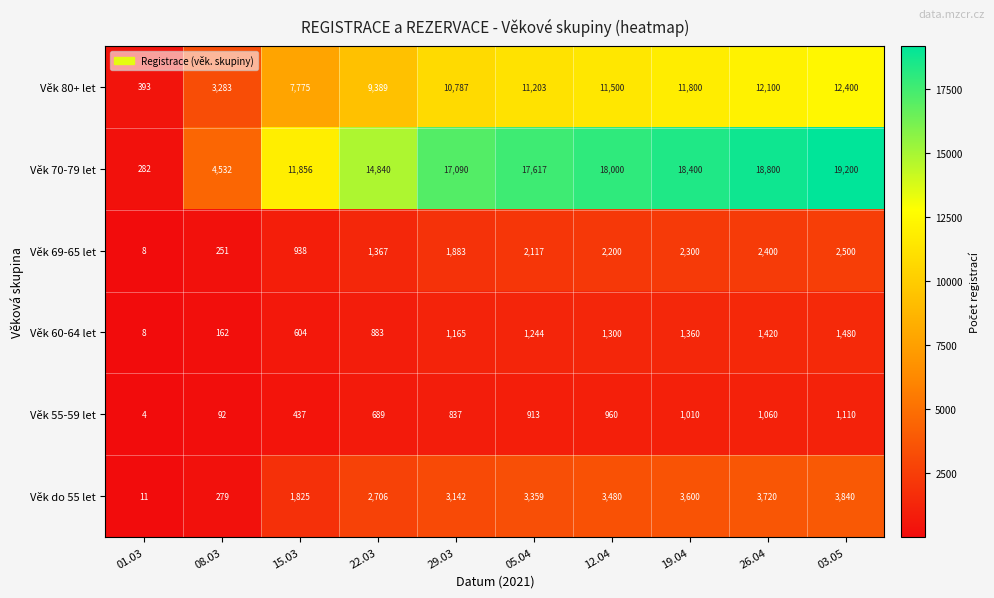

Which category has the highest value across all series?

03.05